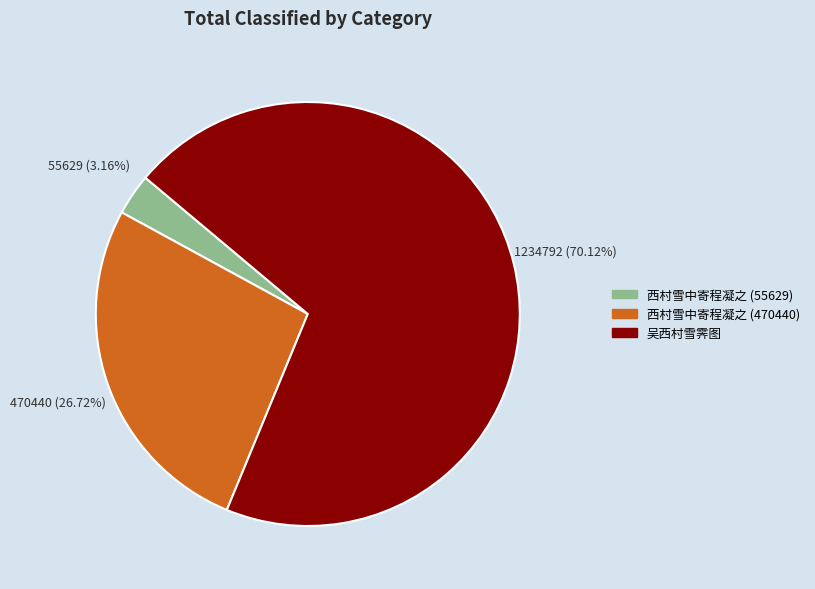

To the nearest percent, what is the average slice percentage?

33%